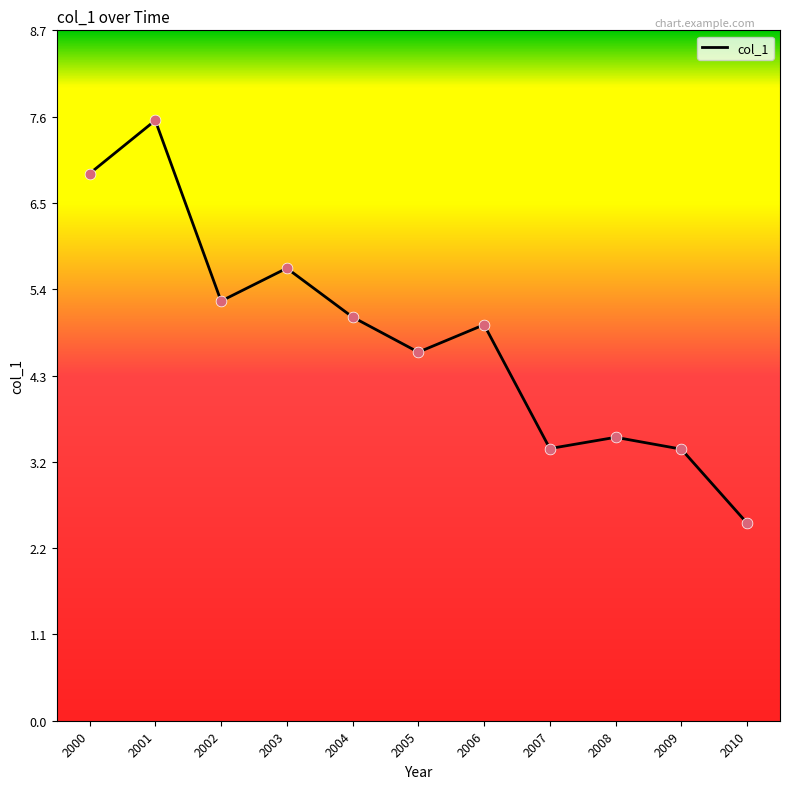

Approximately how many times larger is the value at 2010 compared to 2005?

0.5